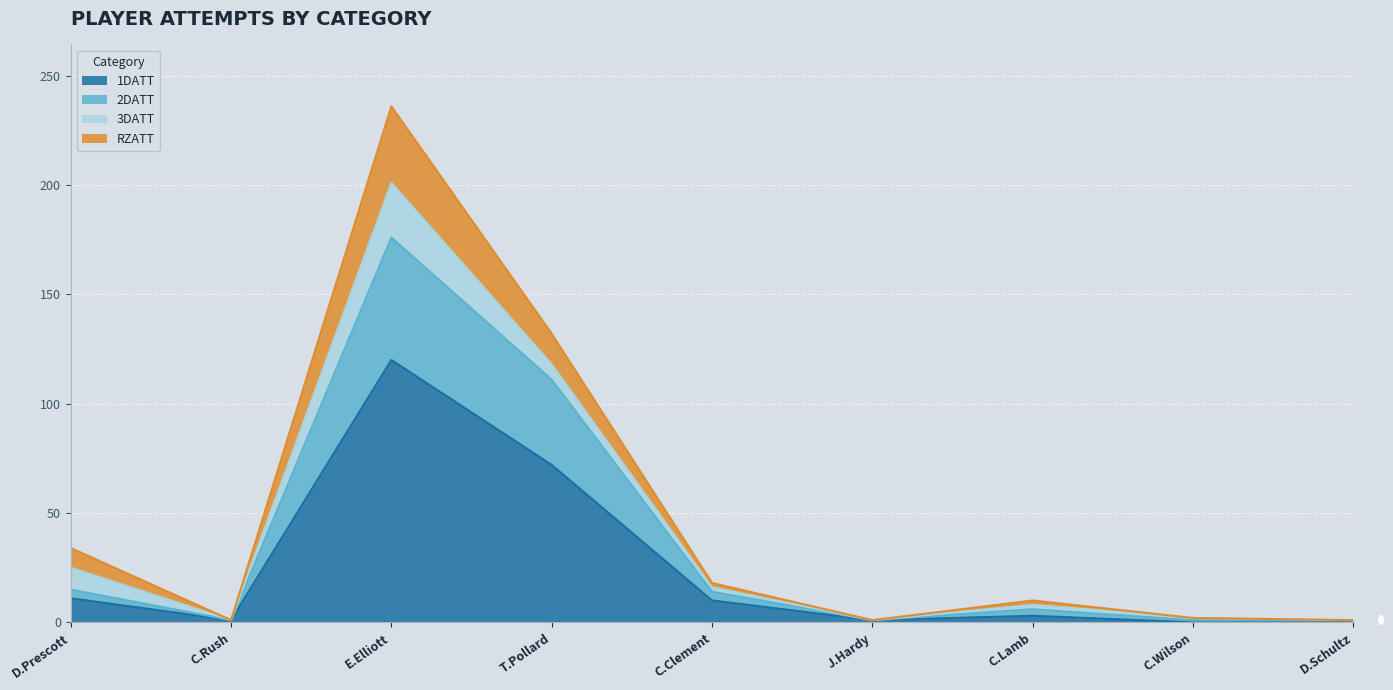

True or false: RZATT has a value of 358 at E.Elliott.

False